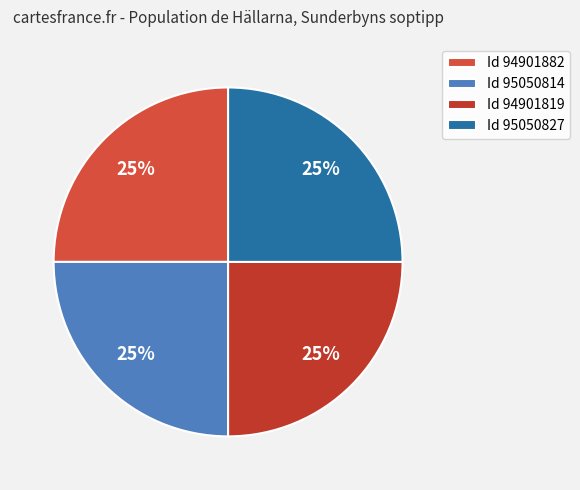

How many segments does this pie chart have?

4